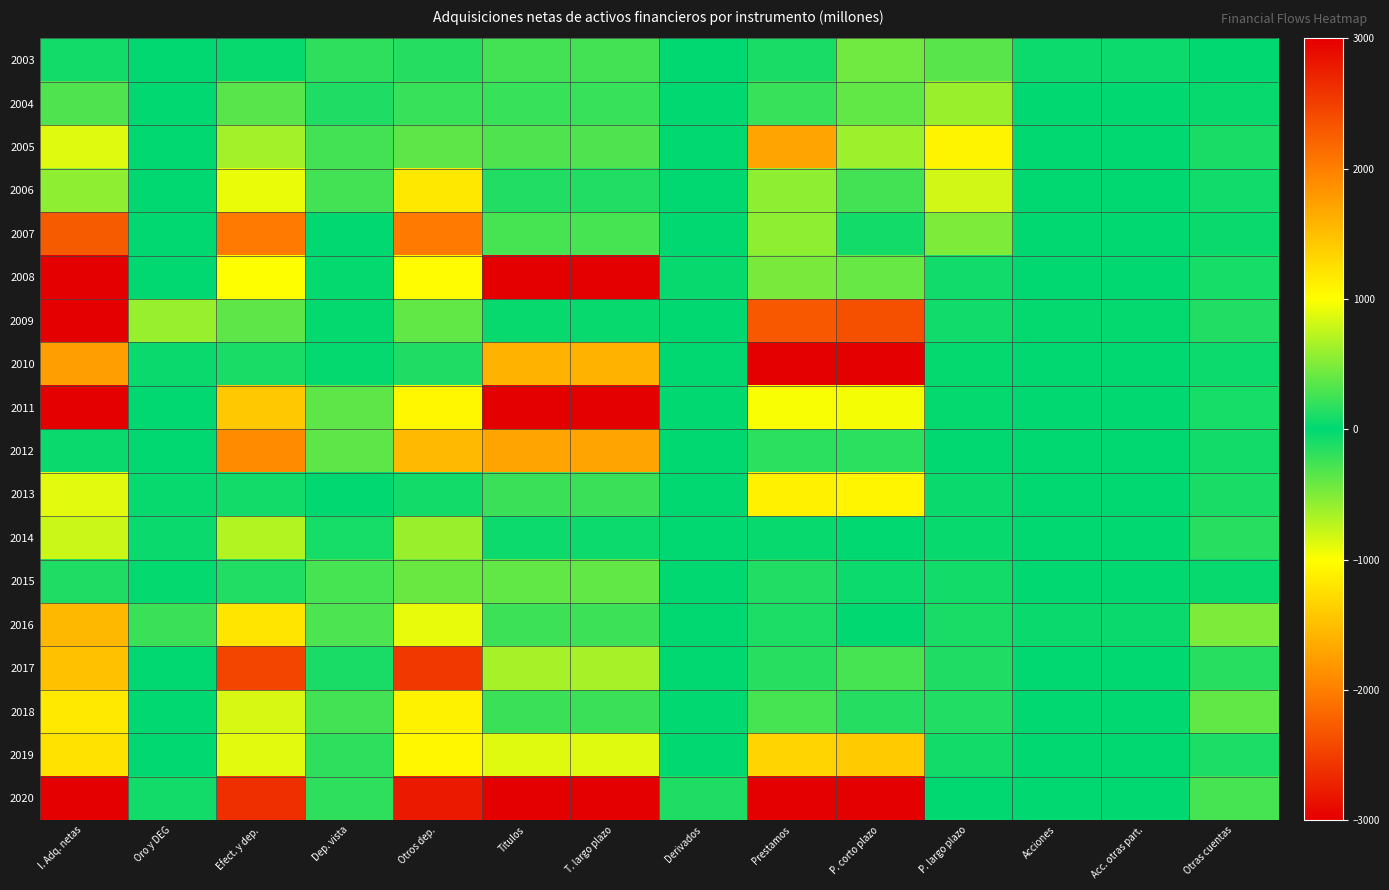

At which category is the sum across all series the highest?

Titulos